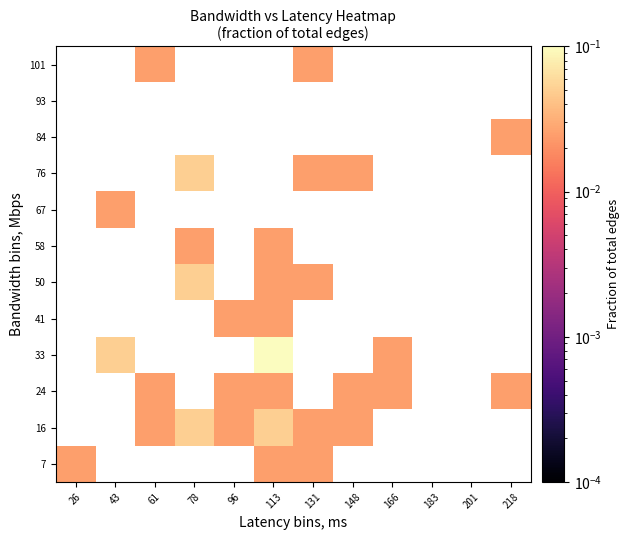

True or false: 16 has a value of 0.0 at 148.

False